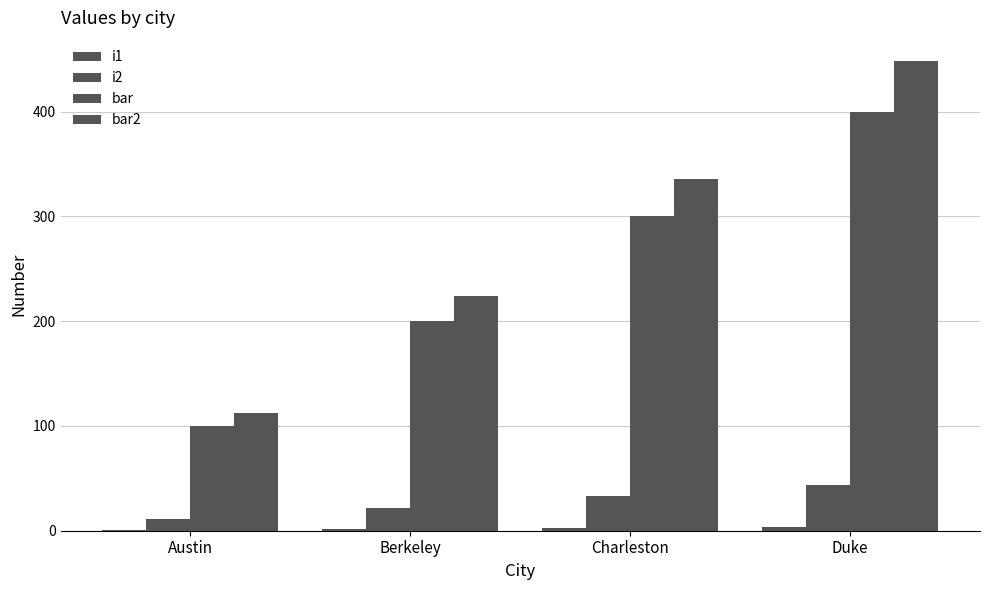

Count the i2 values in the range 22 to 44.

3